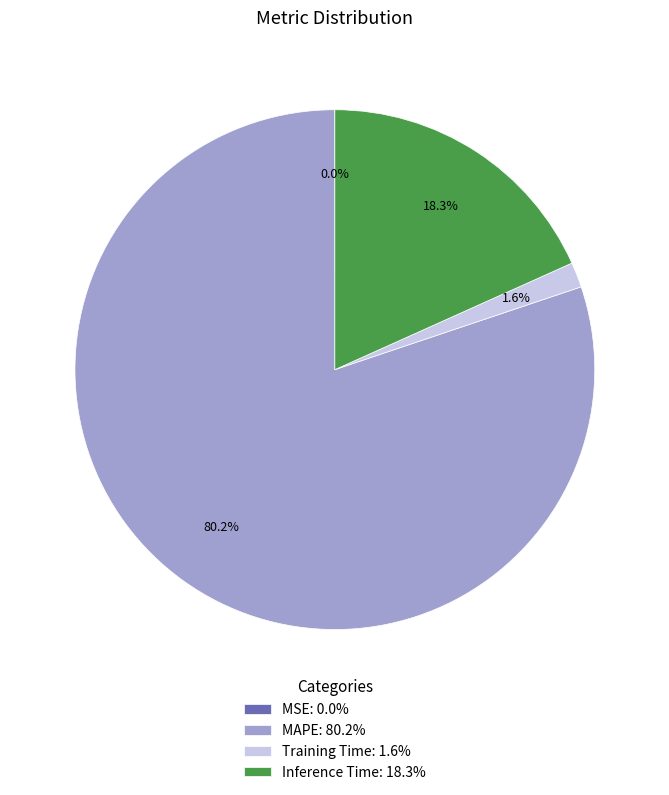

What is the total percentage of MAPE: 80.2% and Training Time: 1.6%?

81.7%